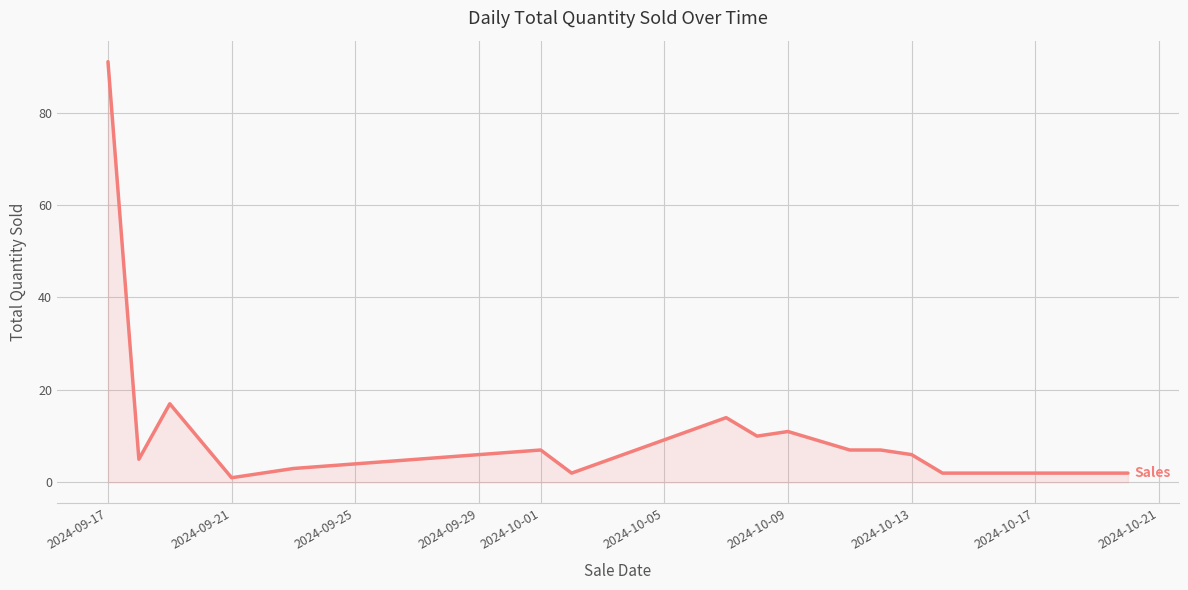

What is the difference between the maximum and minimum values?

90